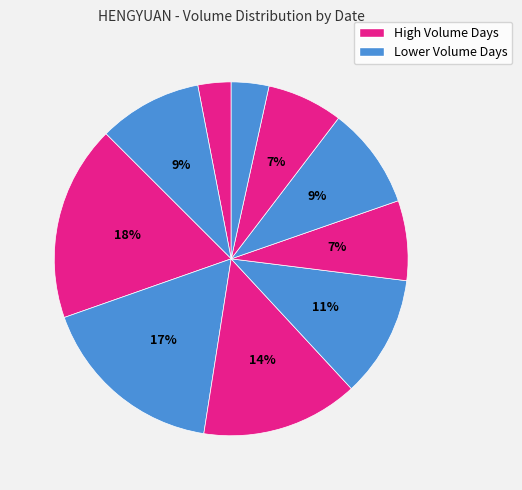

To the nearest percent, what is the average slice percentage?

10%